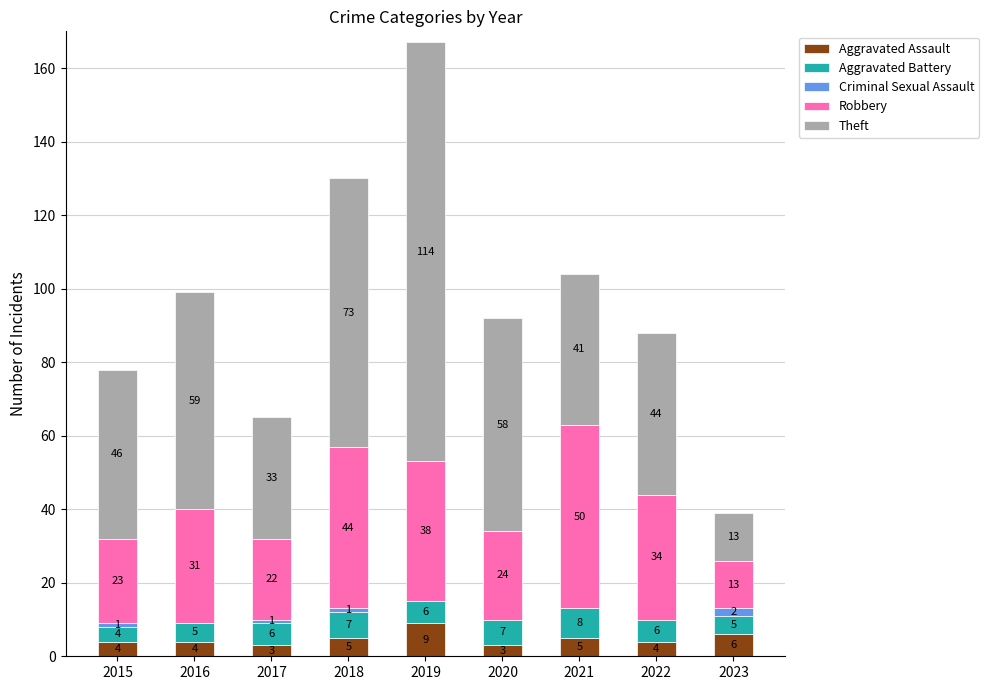

How many Aggravated Assault values are between 4 and 5?

5